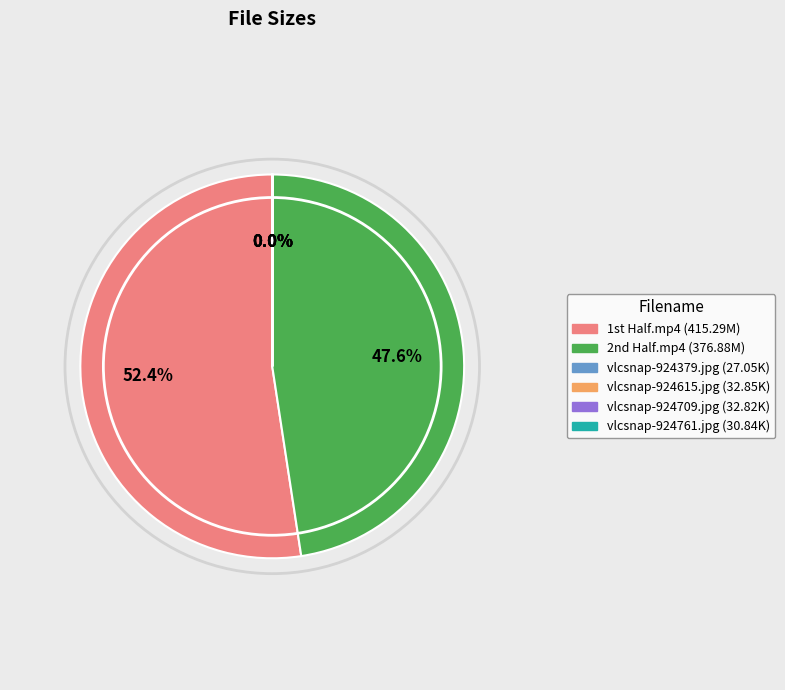

Which category has the biggest portion of the pie?

1st Half.mp4